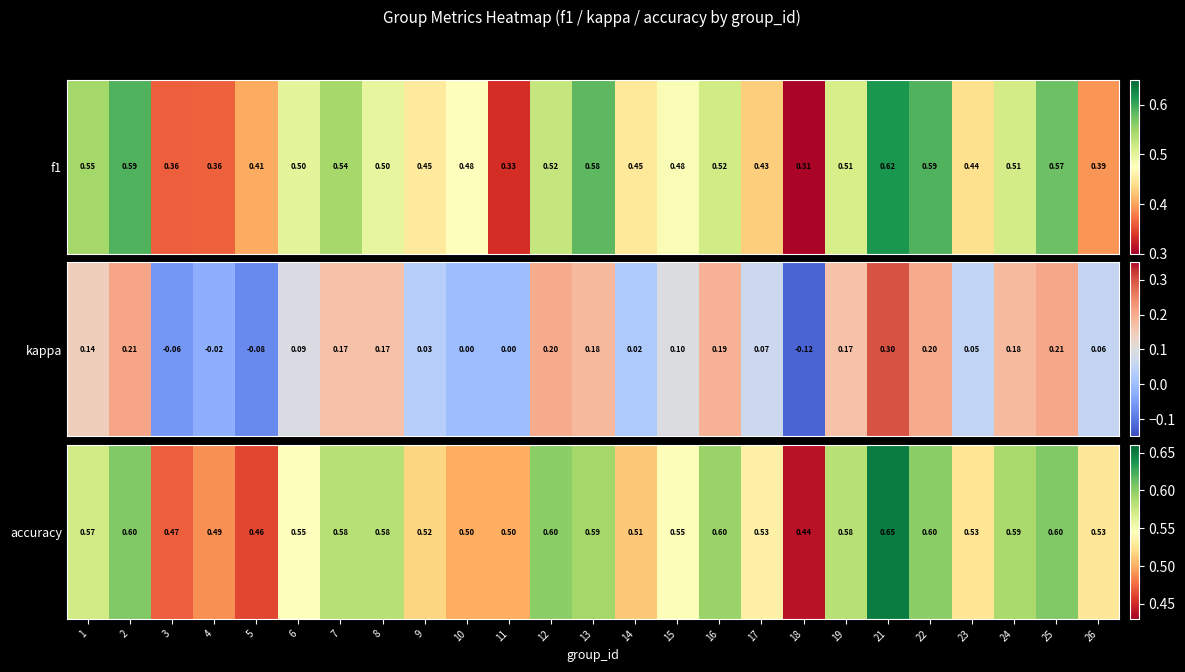

What is the change in value from 11 to 22?

+0.1